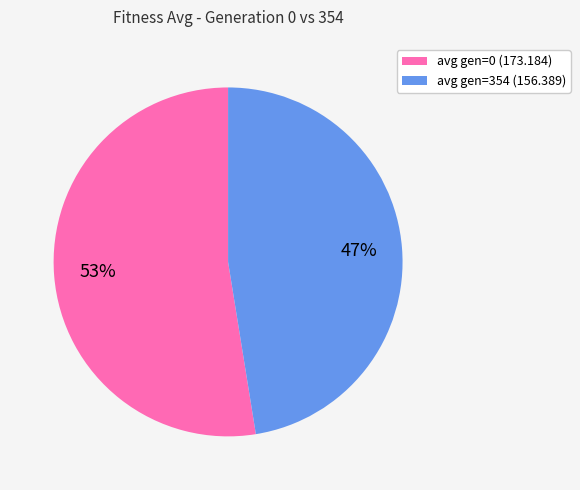

What is the smallest slice in the pie chart?

avg gen=354 (156.389)